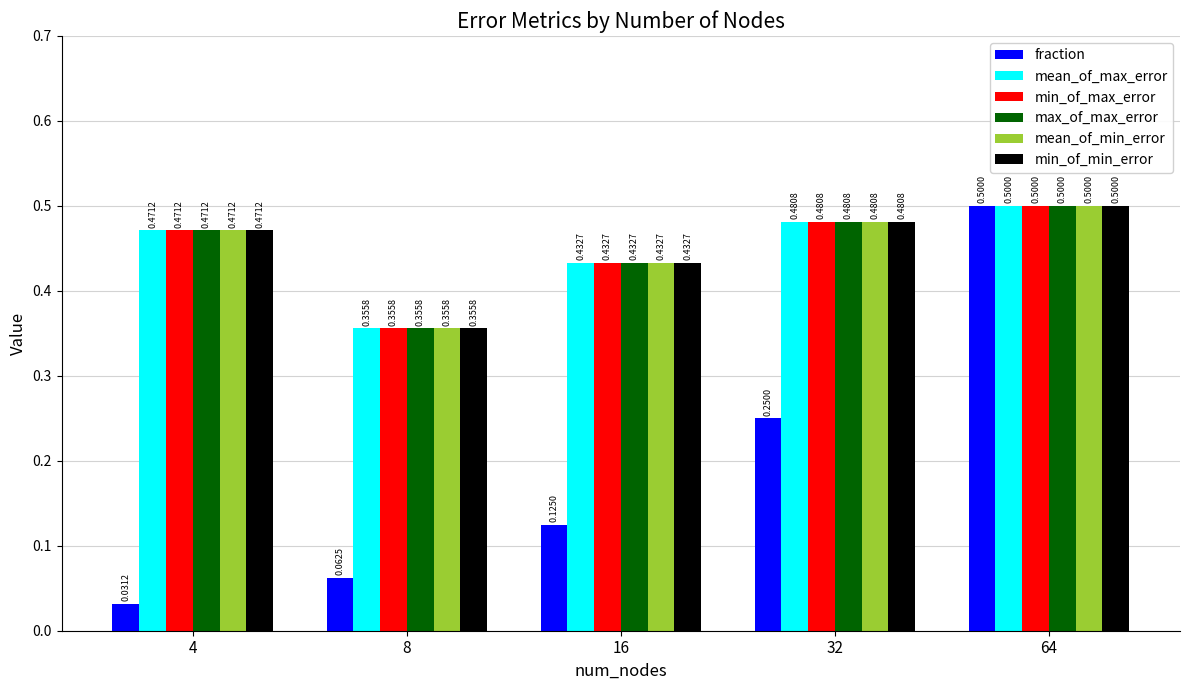

What is the total value across all series at 8?

1.8